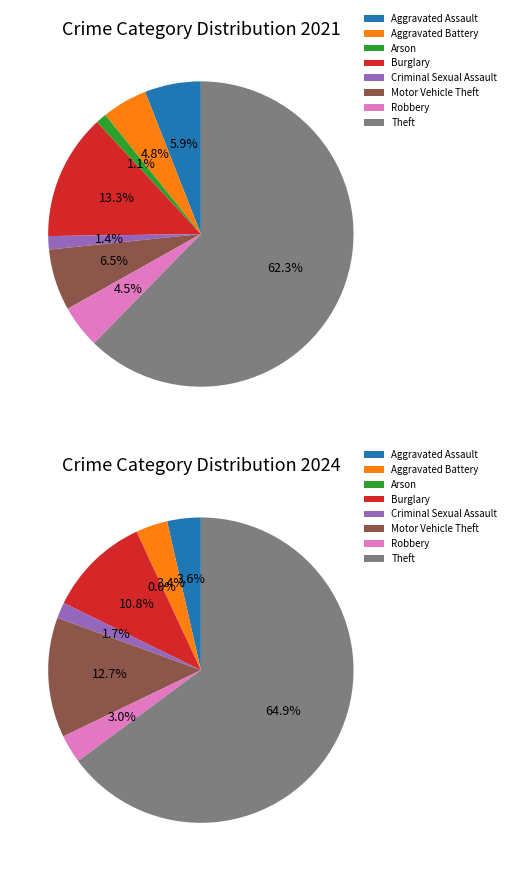

What percentage is the 5 slice, to the nearest percent?

13%